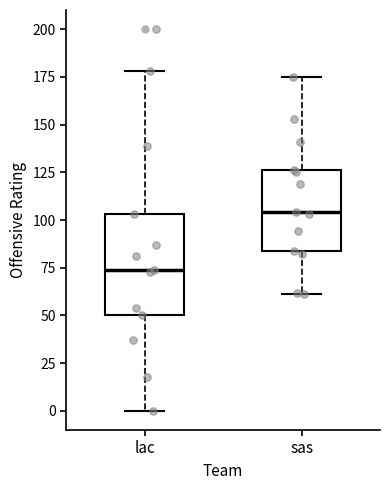

Where does the median line of the box for sas sit on the y-axis? The values are not printed on the chart, so give them approximately, as read against the axis.

105